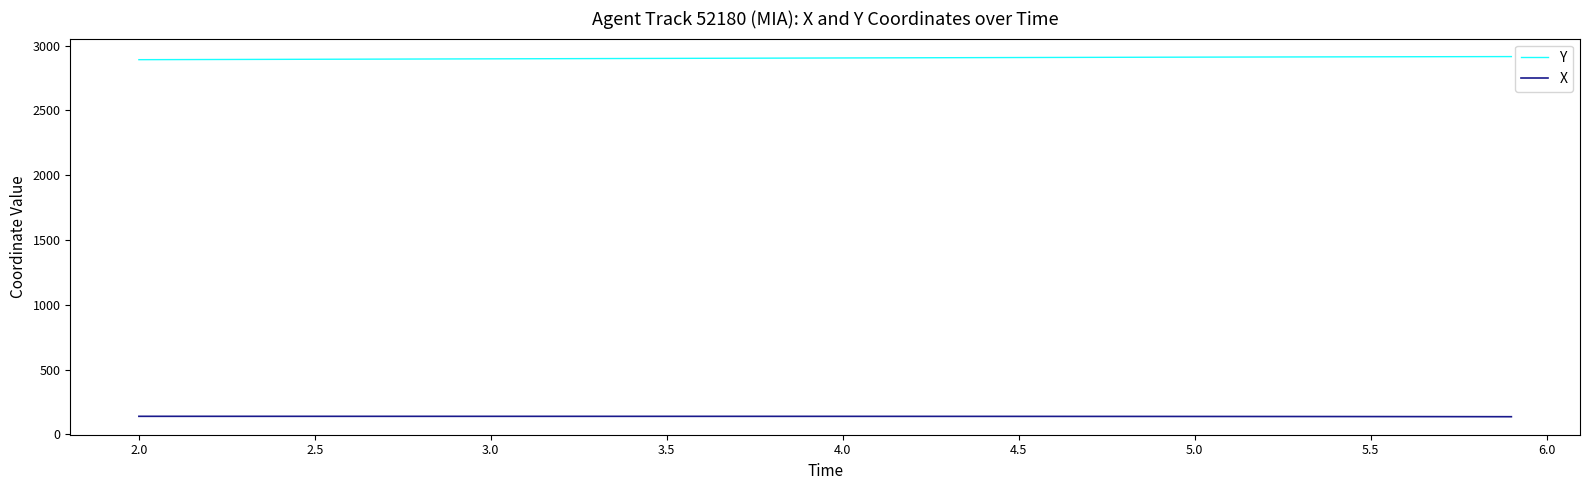

True or false: X and Y intersect in this chart.

False